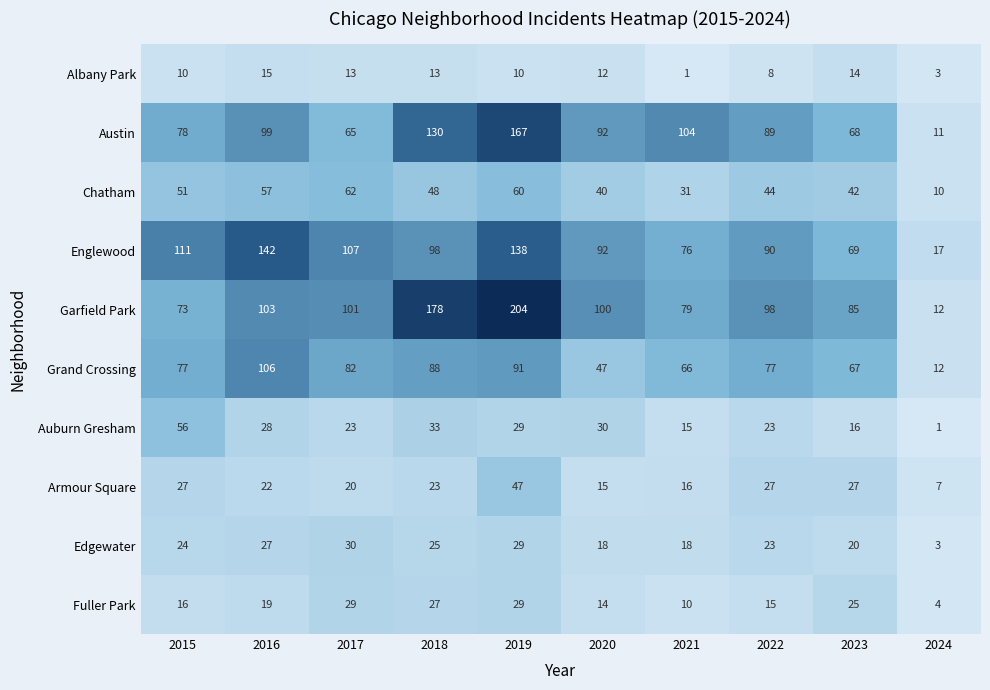

Between 2017 and 2018, which series saw the biggest shift?

Garfield Park